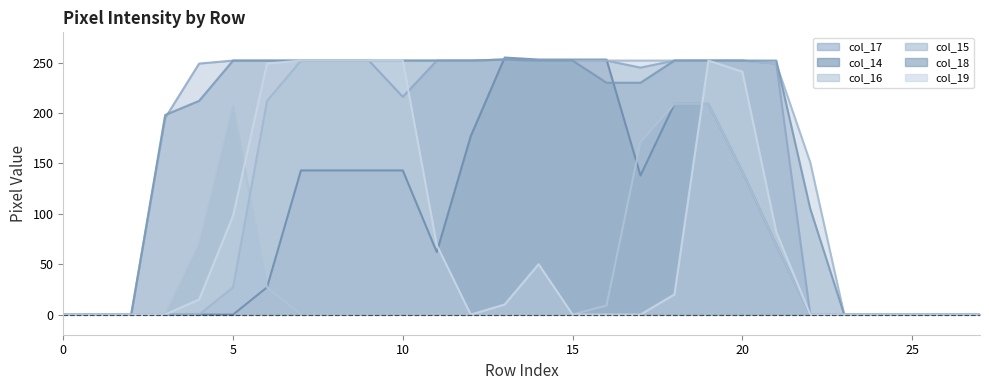

At which label does col_15 first exceed 252?

13